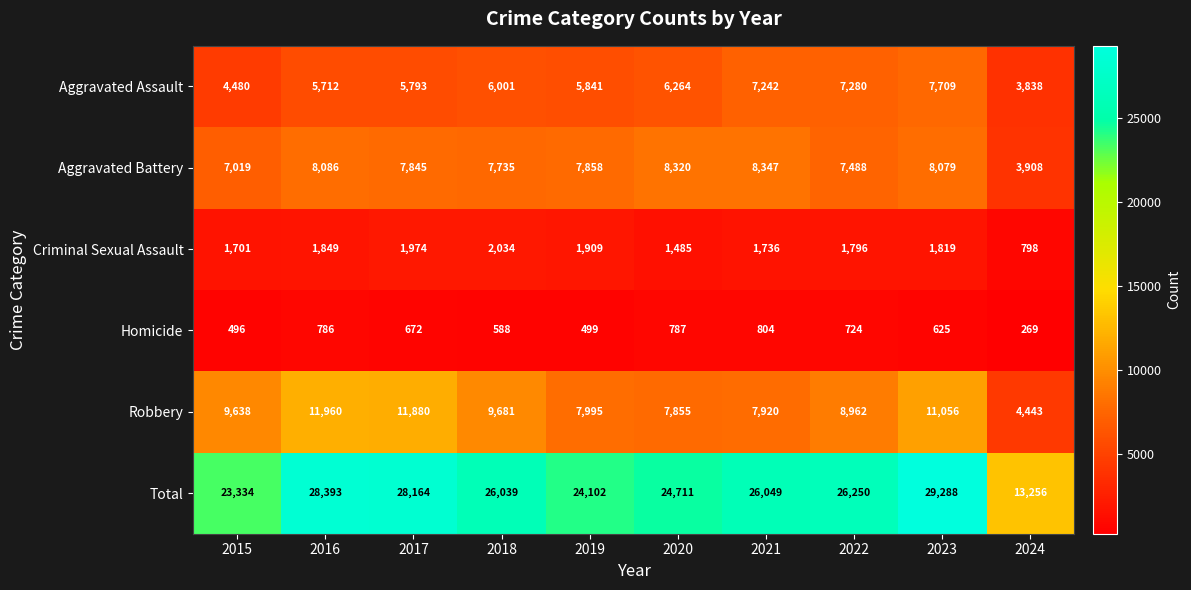

At which label does Homicide first exceed 672?

2016